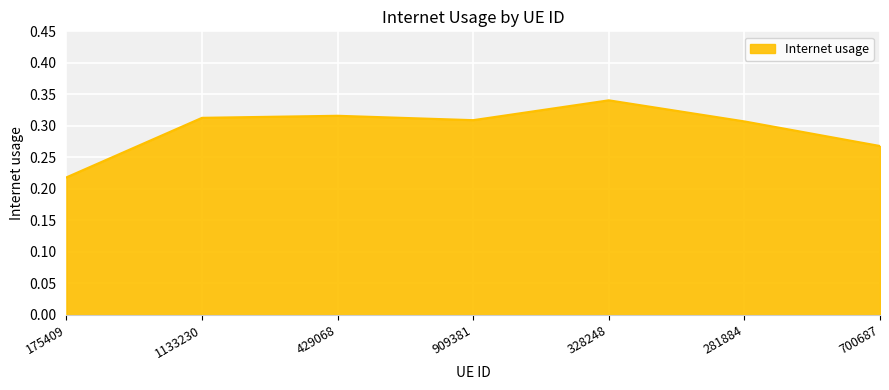

How many interior local valleys (lower than both neighbors) does the data have?

1